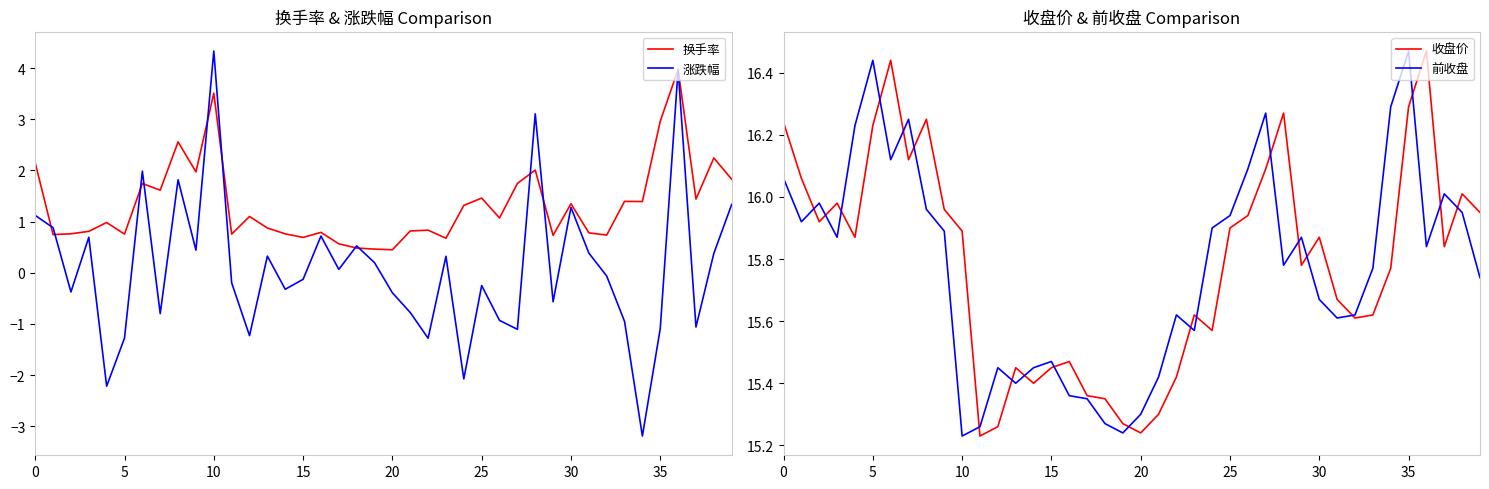

The 涨跌幅 series shows 1.1 at 0. True or false?

True